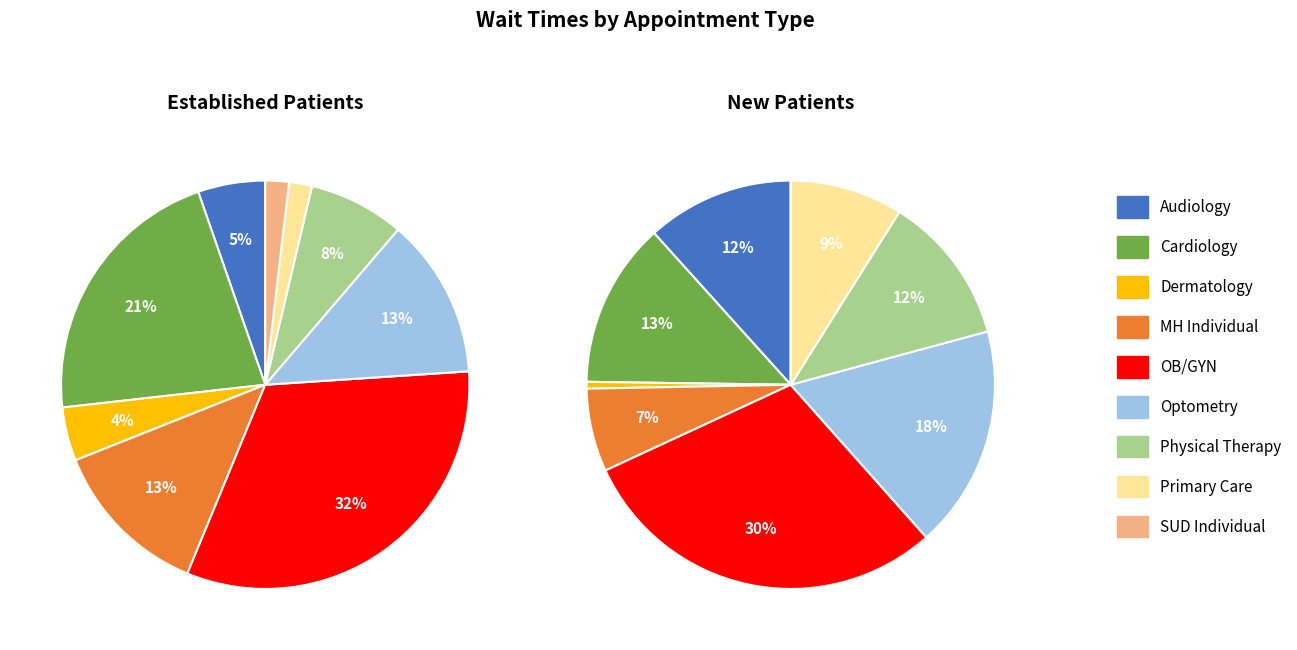

Is it true that PRIMARY CARE is 9% of the pie?

True